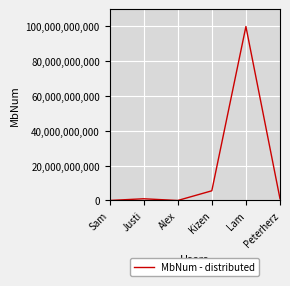

At which category does the chart reach its peak across all series?

Lam